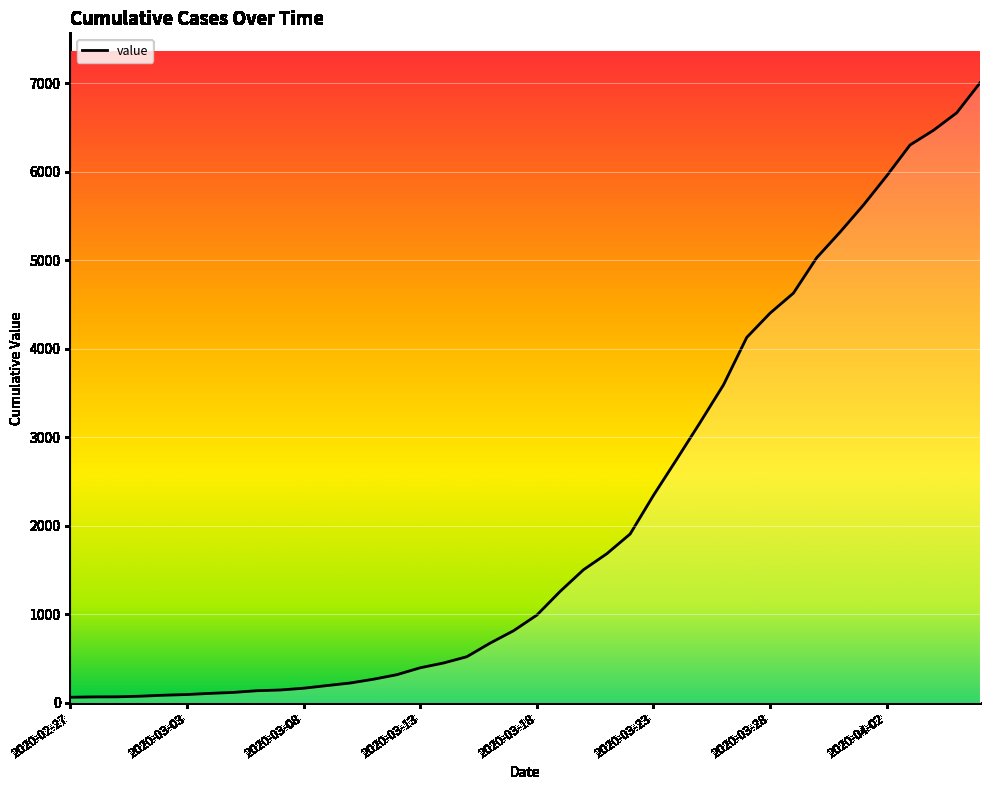

What is the maximum value shown in the chart?

7002